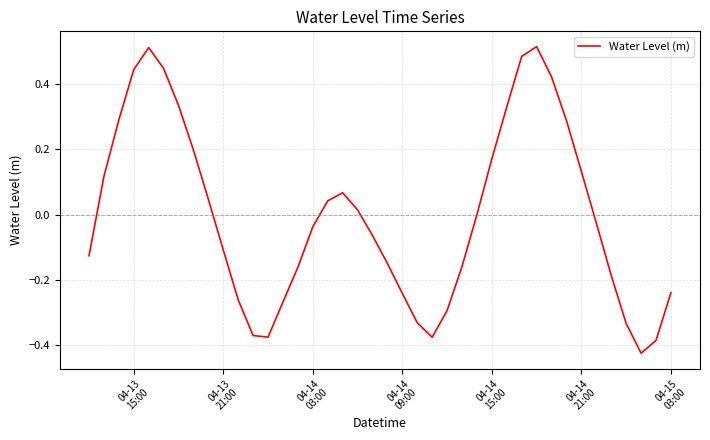

What is the difference between the maximum and minimum values?

0.9